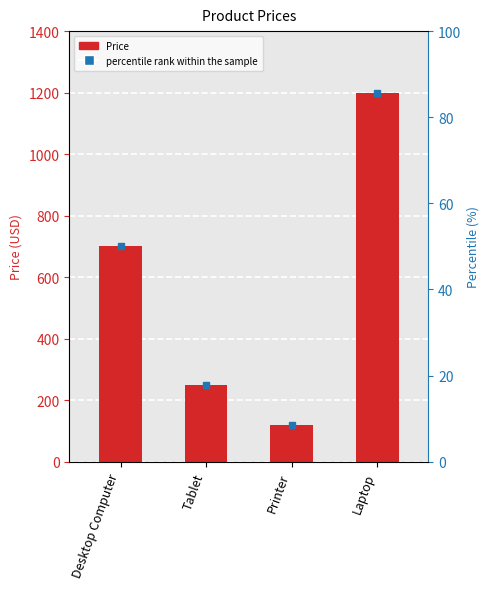

What is the change in value from Printer to Laptop?

+1080